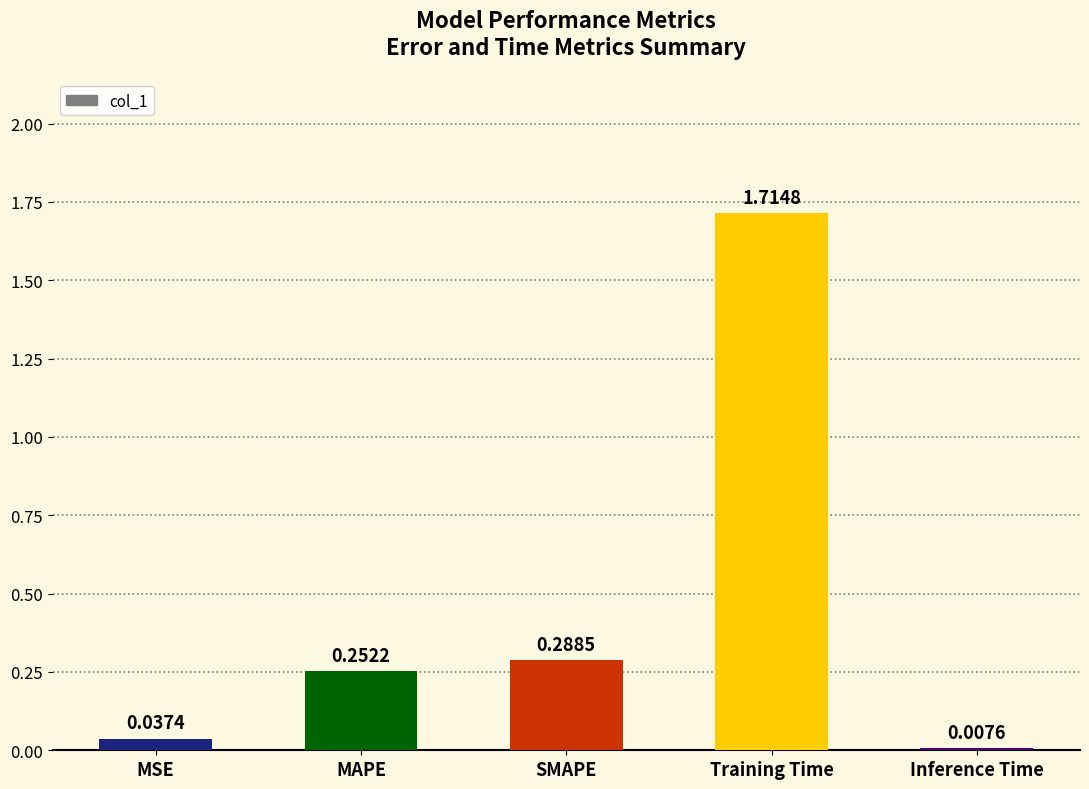

Are the bars grouped side by side (vs. stacked)?

No